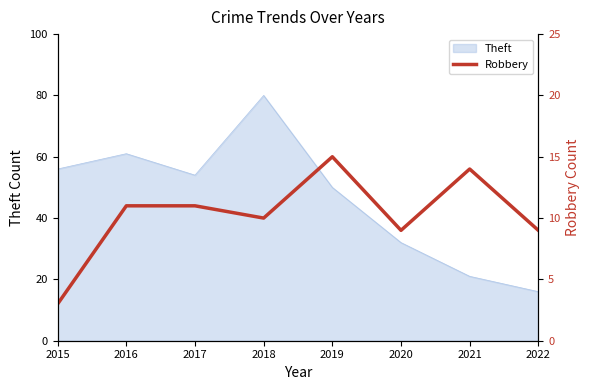

Which category has the highest value in the Theft series?

2018